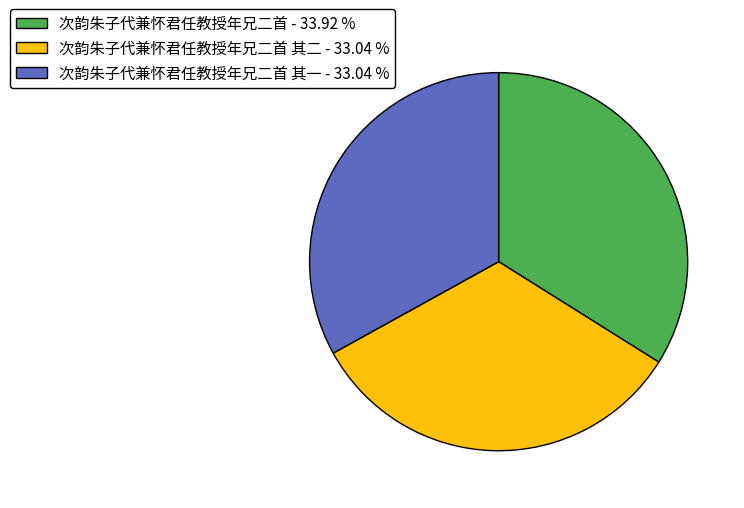

Count the number of slices in the pie.

3